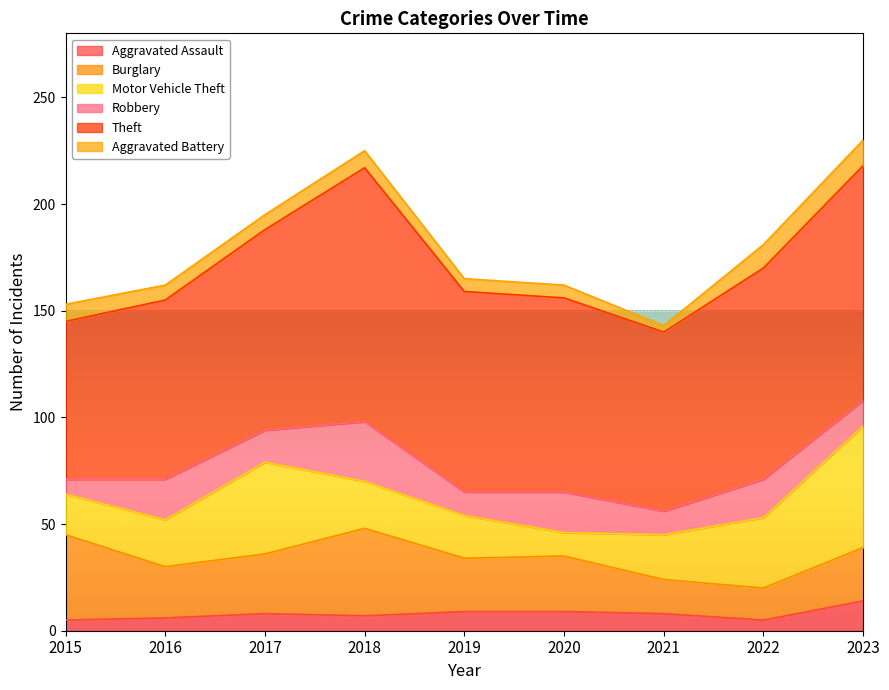

What is the sum of all Burglary values?

240